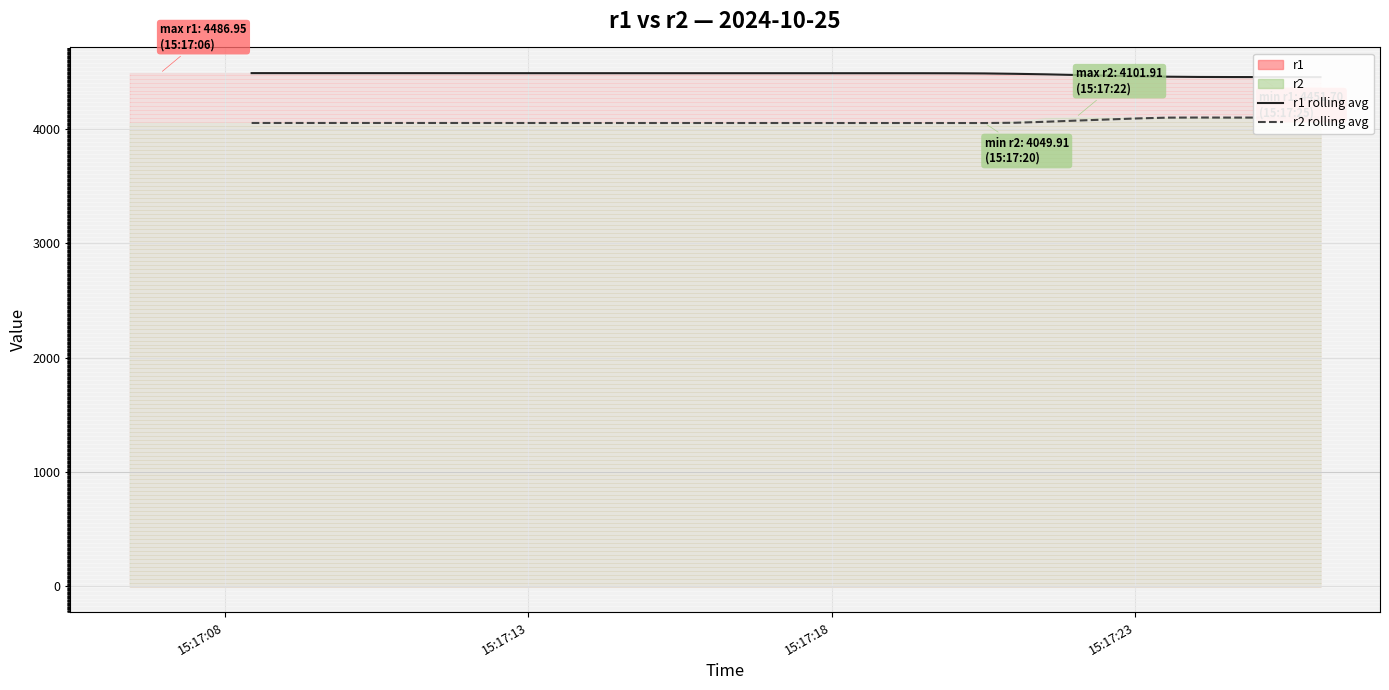

How many r1 rolling avg values are between 4480 and 4486?

4